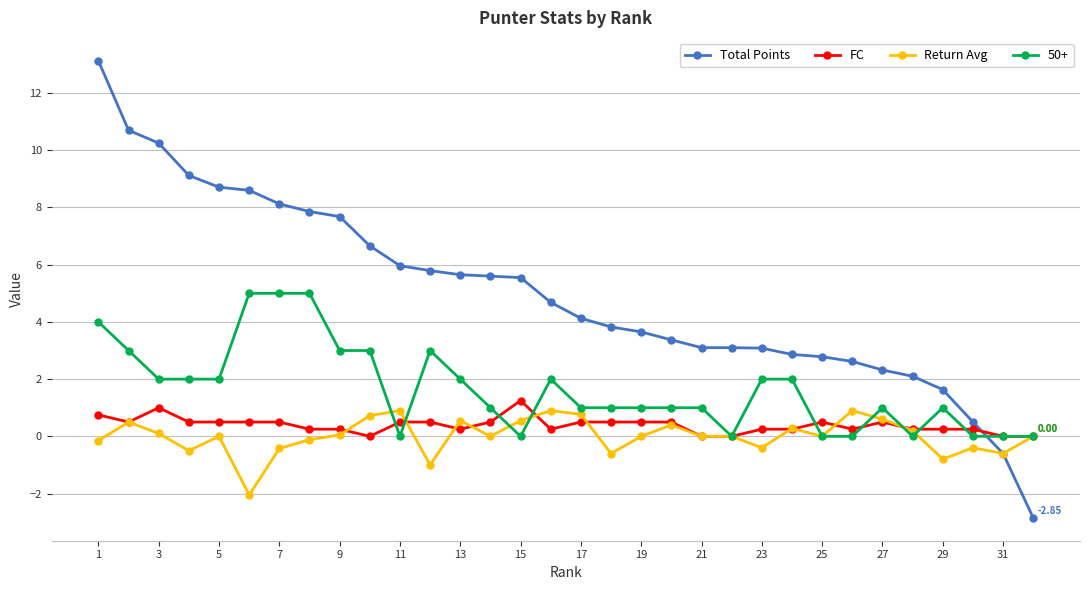

Which series has the largest range (max minus min)?

Total Points